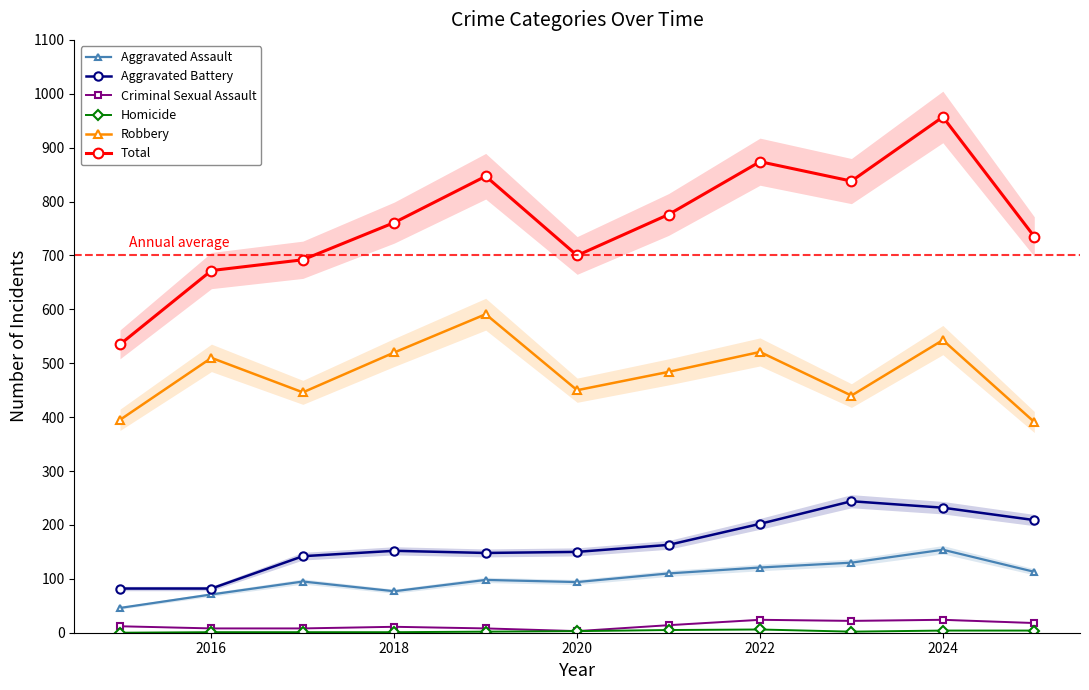

What are all the series names shown in the legend?

Aggravated Assault, Aggravated Battery, Criminal Sexual Assault, Homicide, Robbery, Total